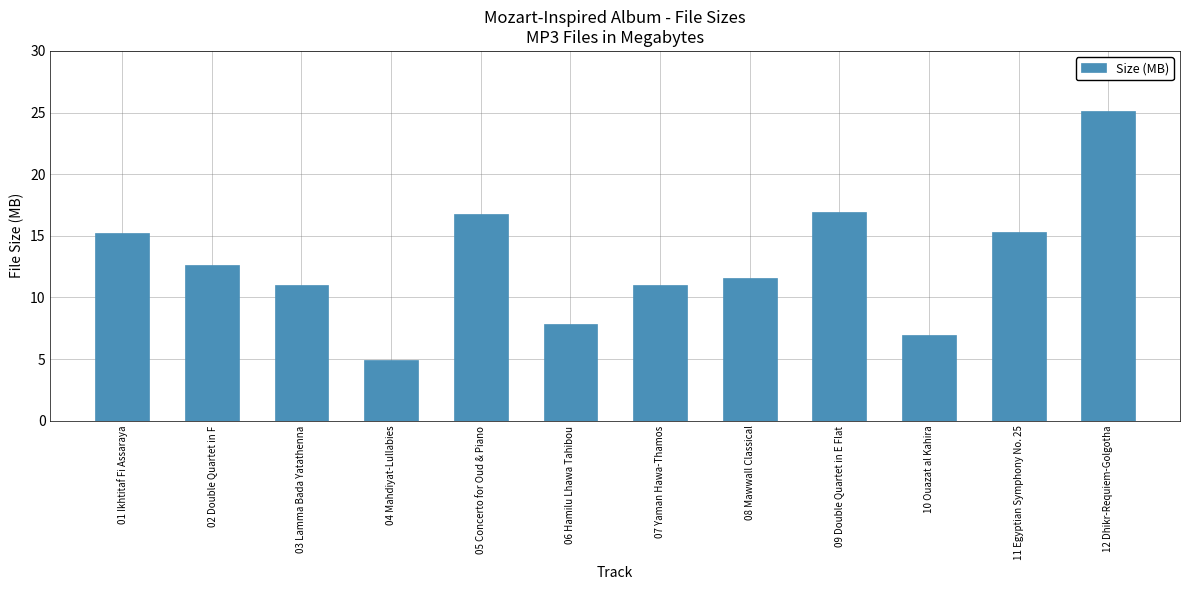

What is the value of the 5th bar from the left?

16.8